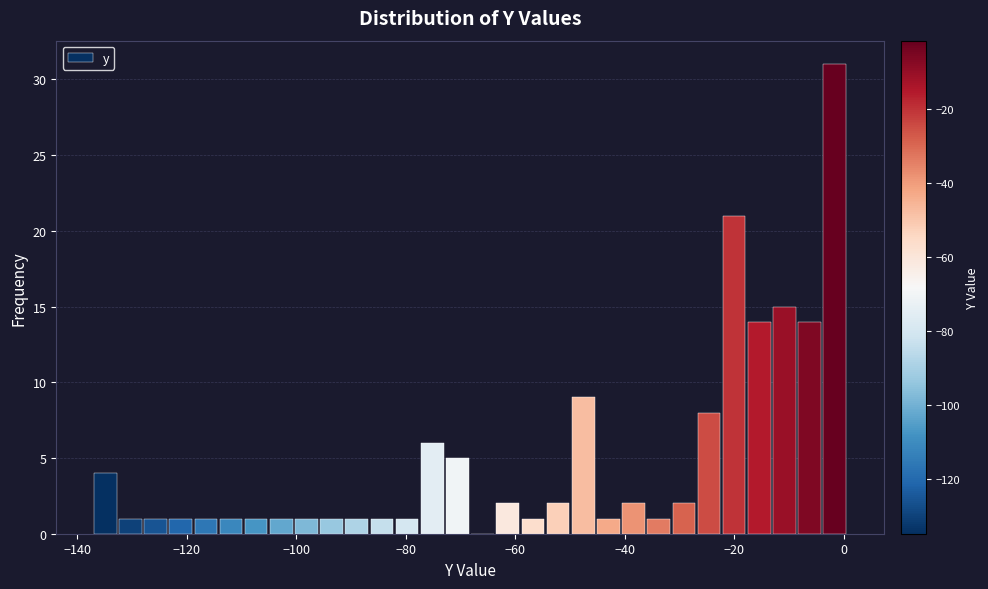

Around what value on the x-axis is the tallest bar? Give the approximate position of its centre, as read against the axis.

-2